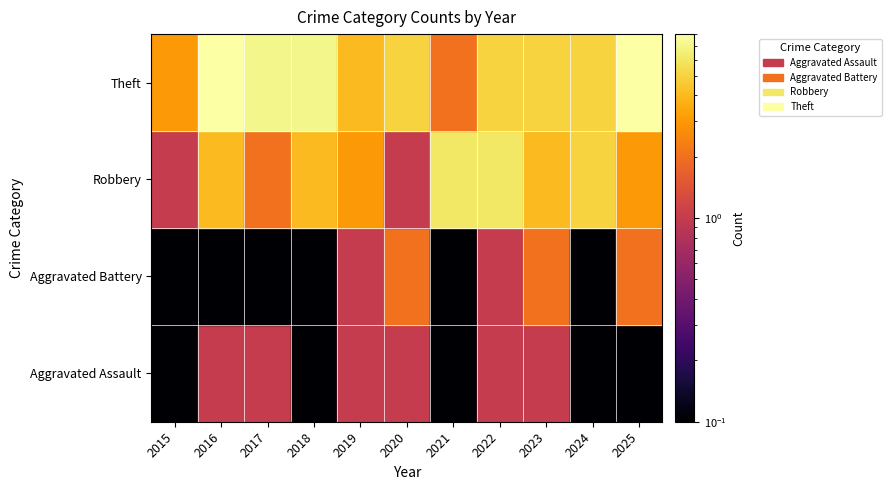

Reading left to right, list all the values displayed in this chart.

Aggravated Assault: 0	1	1	0	1	1	0	1	1	0	0
Aggravated Battery: 0	0	0	0	1	2	0	1	2	0	2
Robbery: 1	4	2	4	3	1	6	6	4	5	3
Theft: 3	8	7	7	4	5	2	5	5	5	8